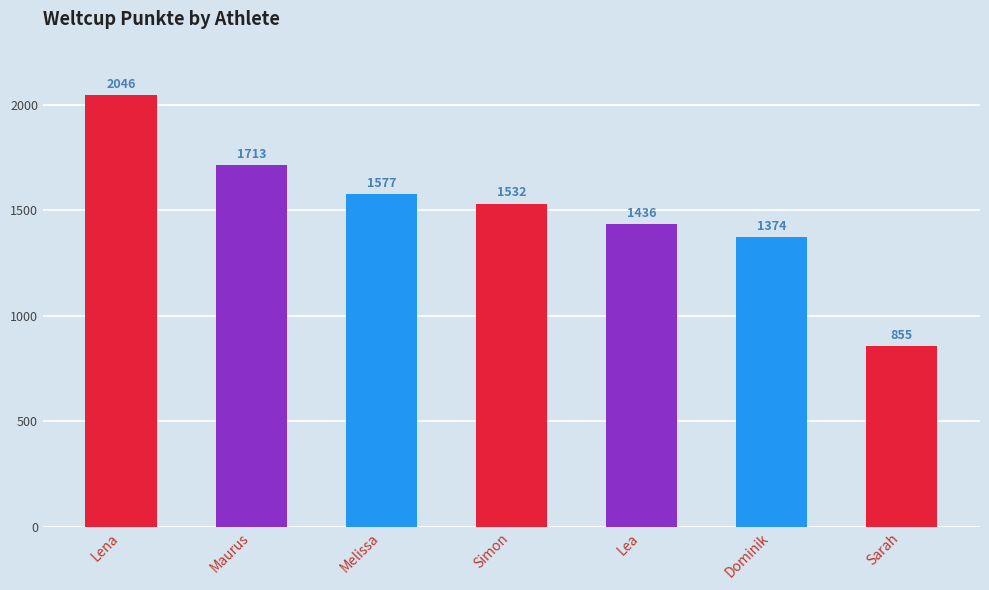

Which category has the highest value across all series?

Lena